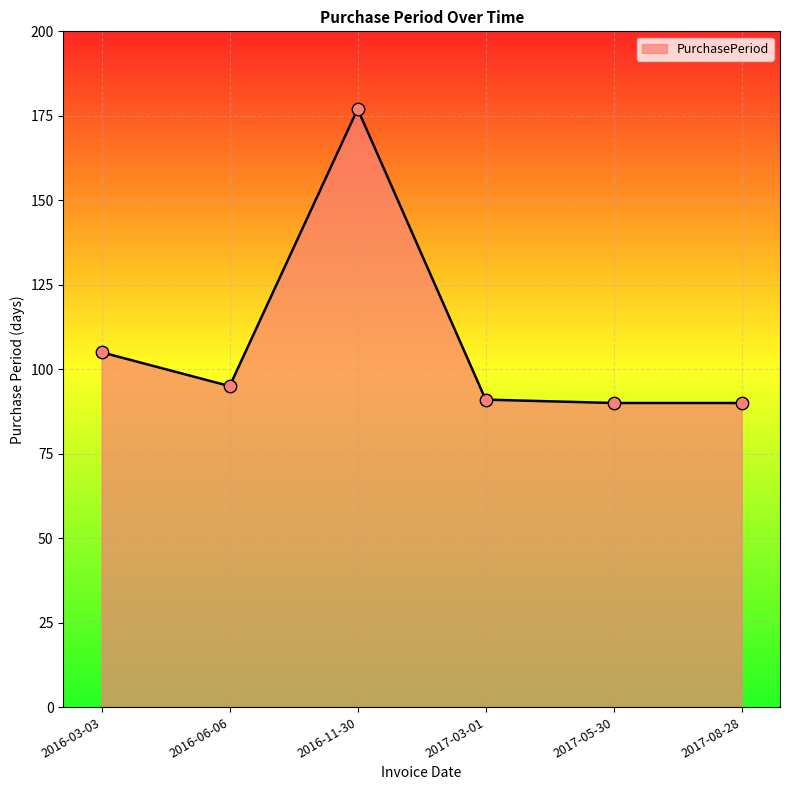

Which has a higher value, 2016-03-03 or 2016-06-06?

2016-03-03